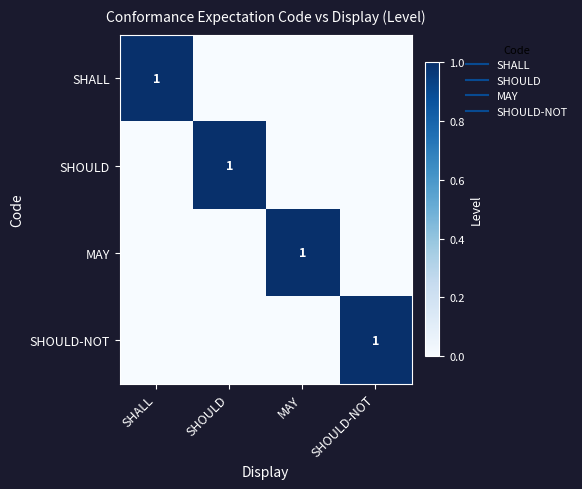

Rank the series by their maximum value, from lowest to highest.

SHALL, SHOULD, MAY, SHOULD-NOT